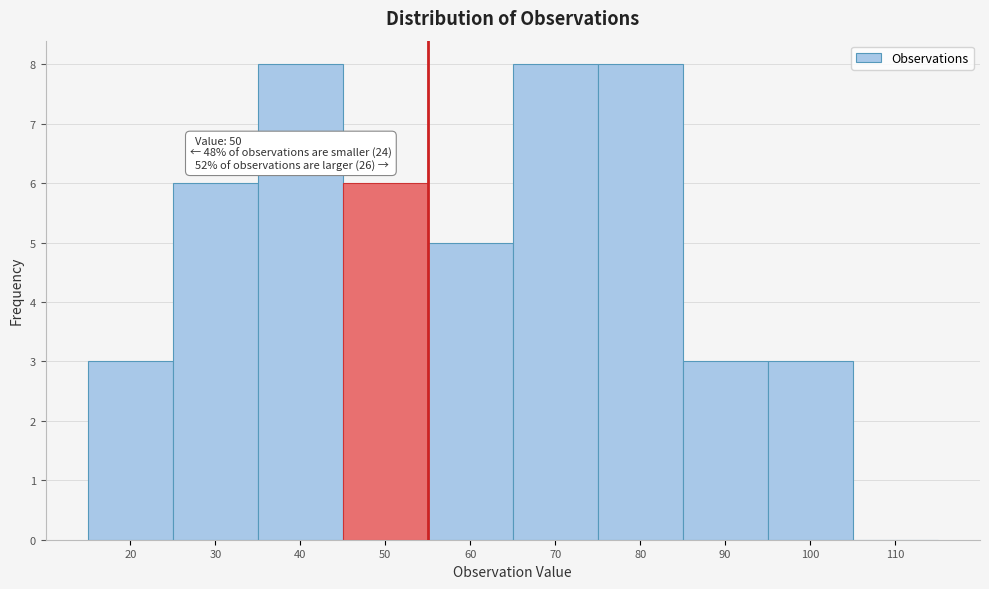

Reading right to left, what are all the values shown in this chart?

110=0	100=3	90=3	80=8	70=8	60=5	50=6	40=8	30=6	20=3